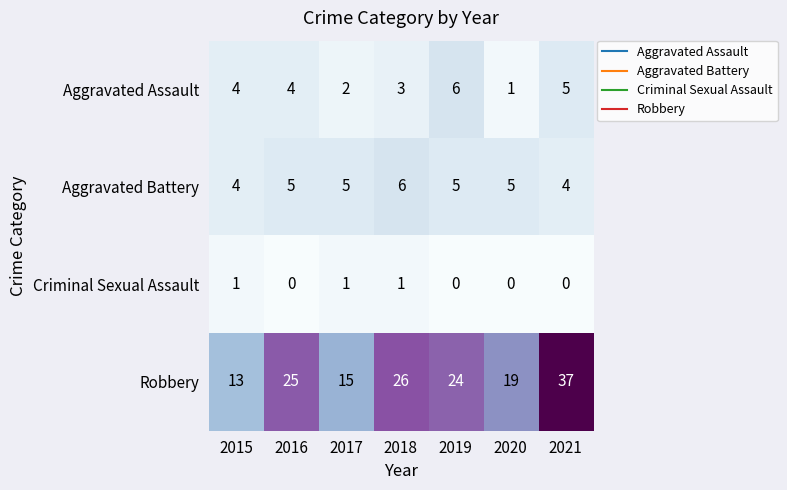

Which series has the largest range (max minus min)?

Robbery